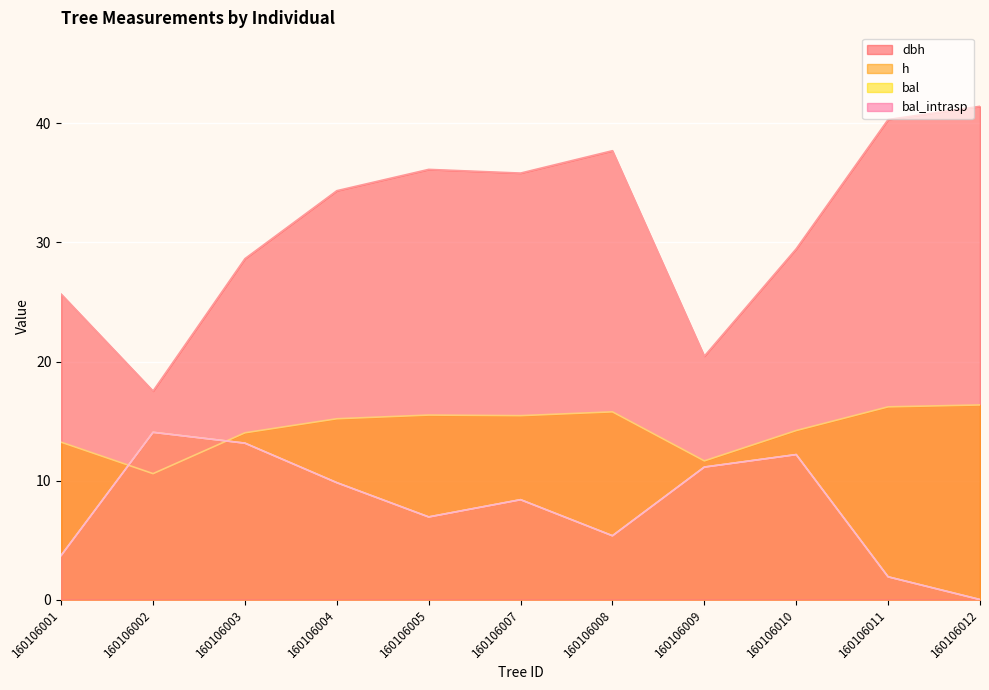

What is the greatest value displayed?

41.4